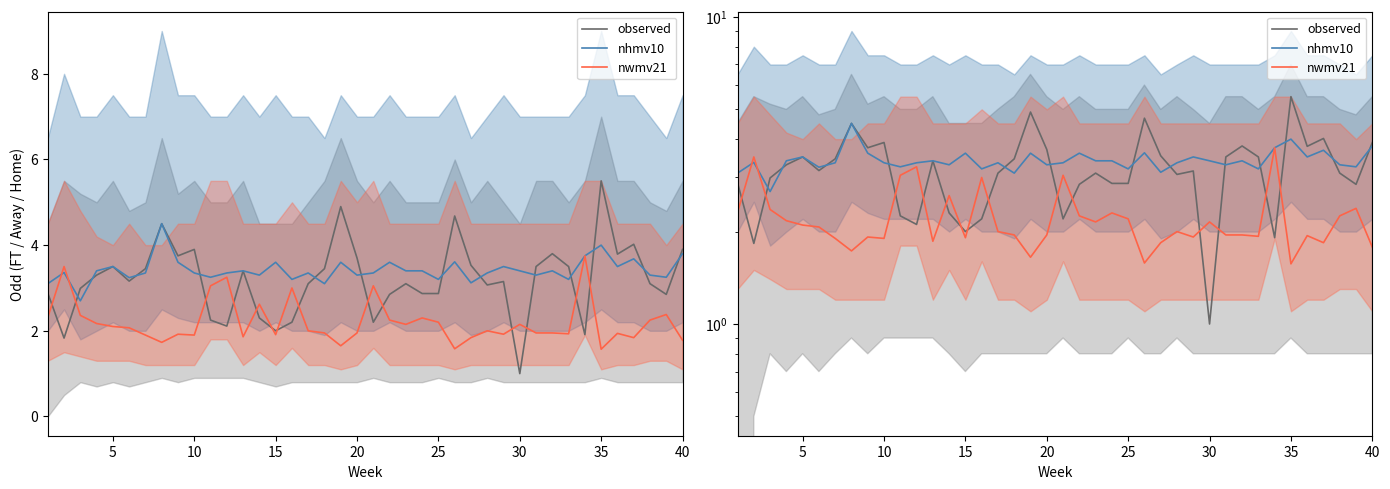

In nwmv21, how many points are higher than both neighbors (excluding endpoints)?

12